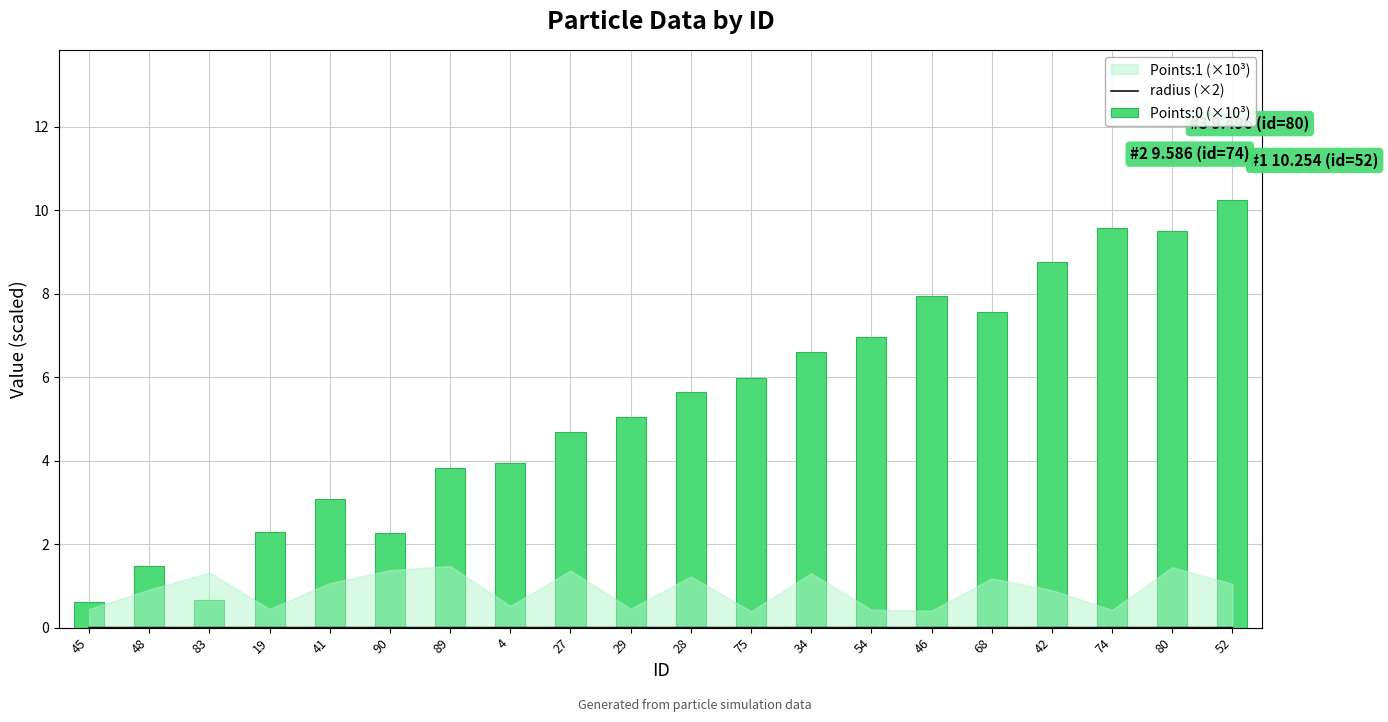

The radius (×2) series shows 0.0 at 29. True or false?

True